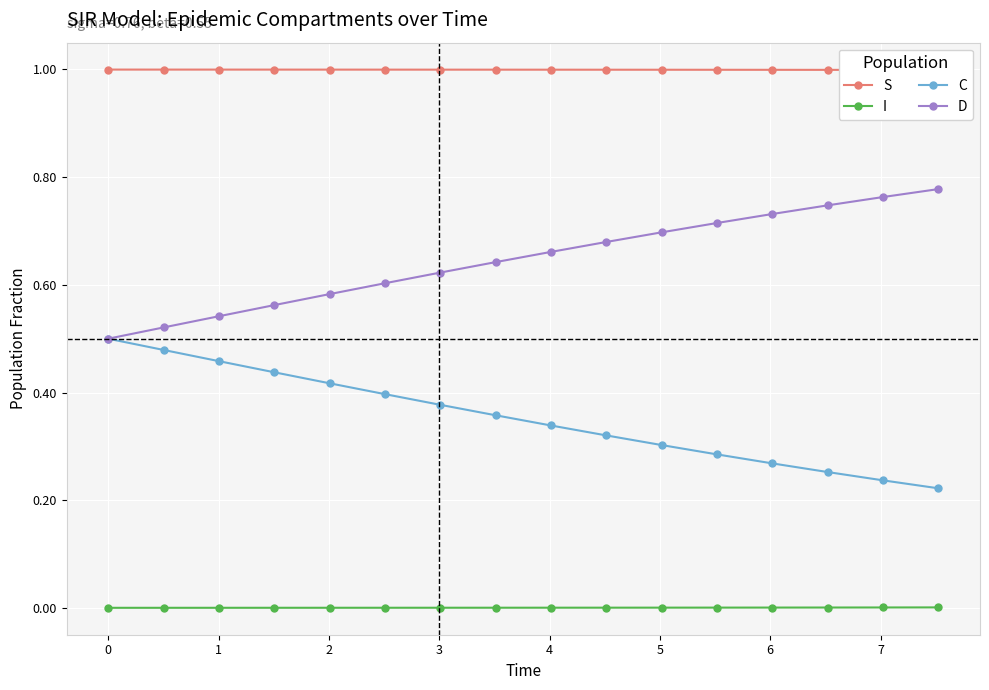

True or false: I and C intersect in this chart.

False